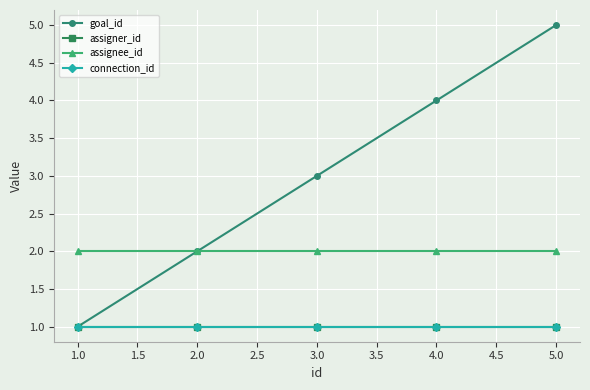

Does the chart have visible grid lines?

Yes